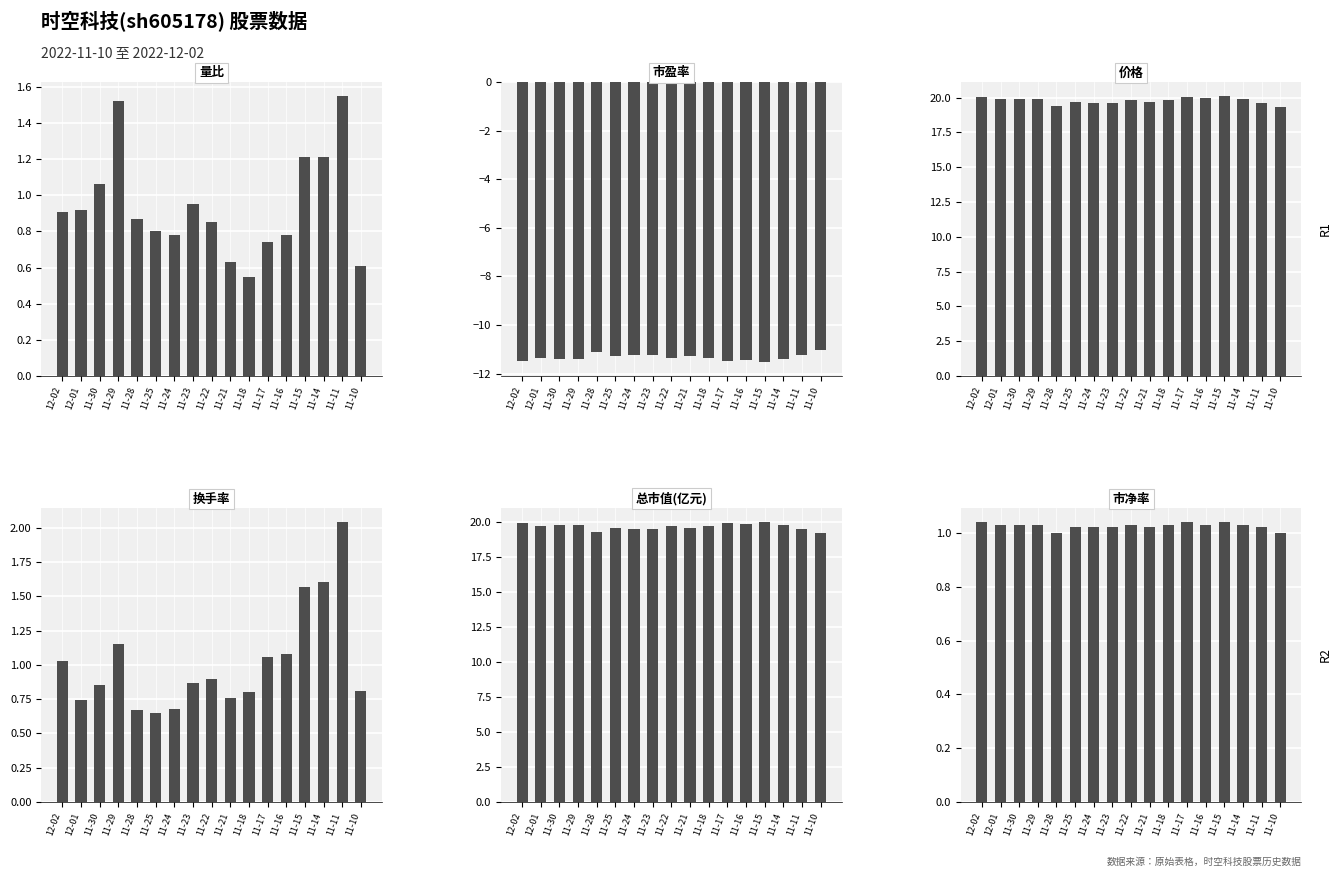

What is the maximum value for 价格?

20.1